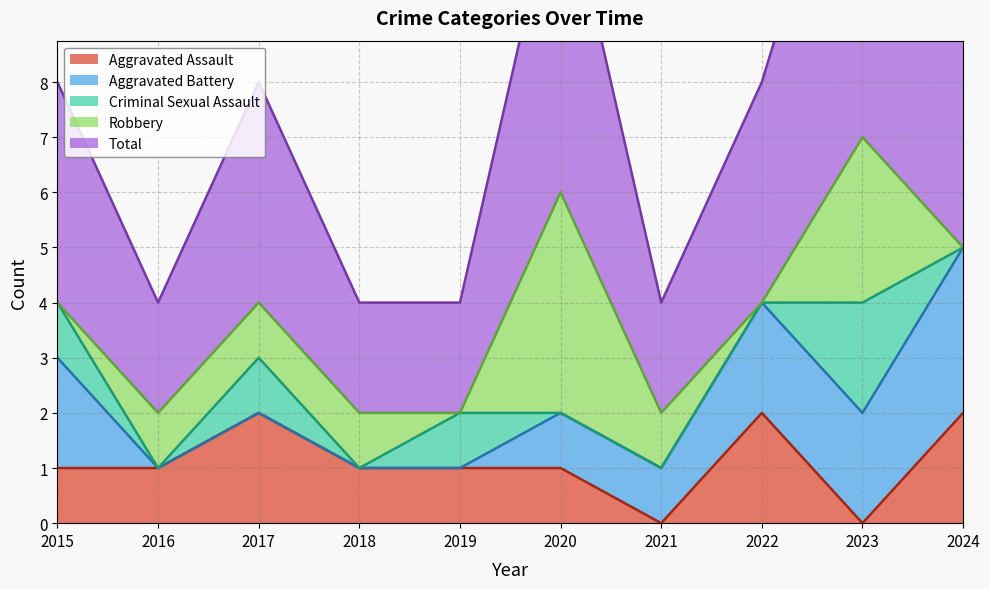

What is the maximum value for Total?

7